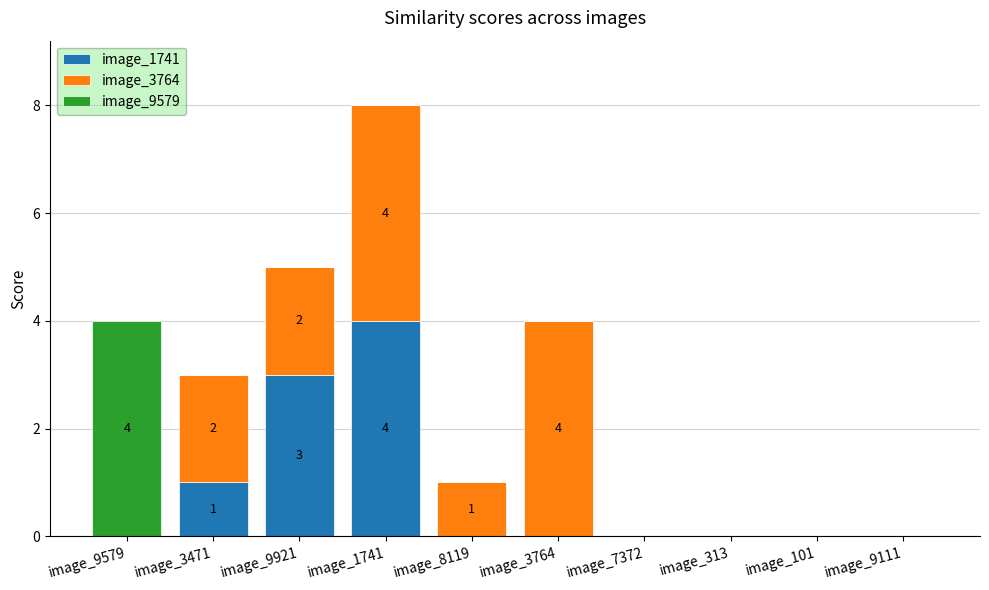

Reading left to right, list the values for the image_1741 series.

image_9579=0	image_3471=1	image_9921=3	image_1741=4	image_8119=0	image_3764=0	image_7372=0	image_313=0	image_101=0	image_9111=0